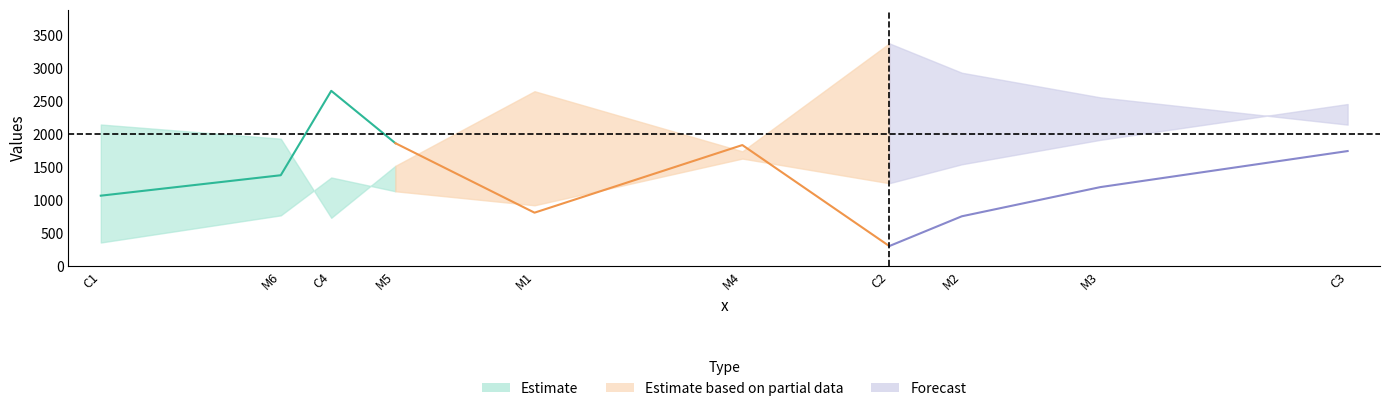

What is the spread (max minus min) of values at M4?

205